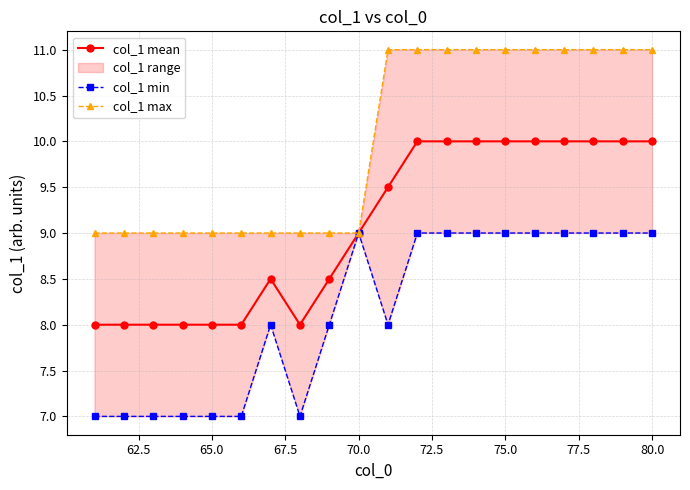

What is the maximum value for col_1 mean?

10.0